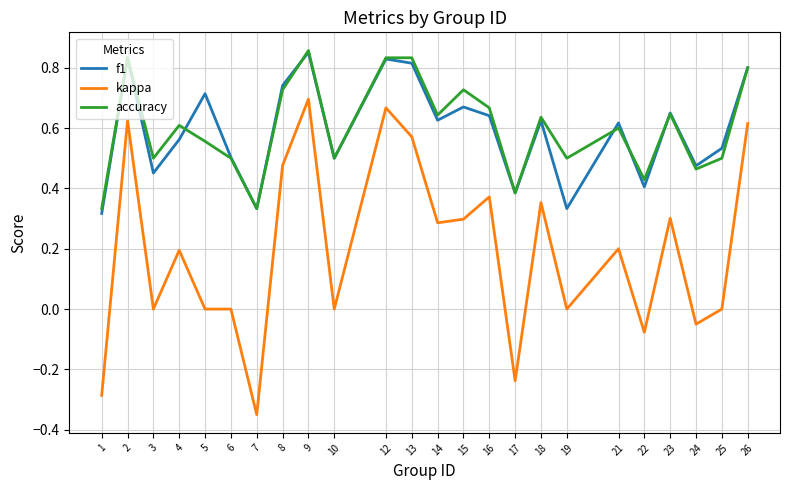

Which category has the highest value in the kappa series?

9